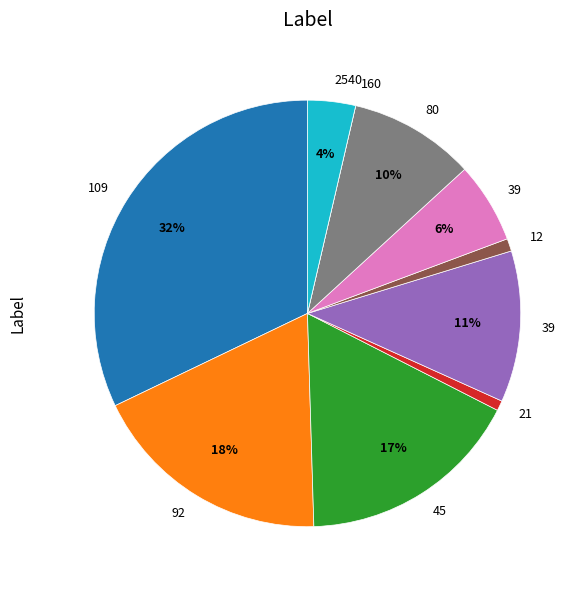

To the nearest percent, what is the average slice percentage?

10%